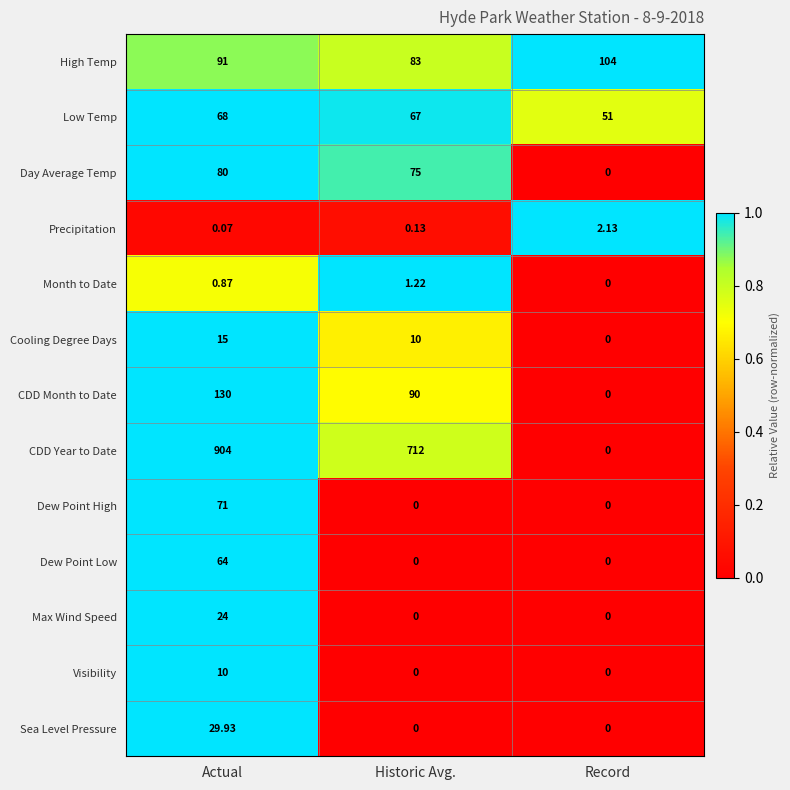

Which series has the widest spread of values?

CDD Year to Date